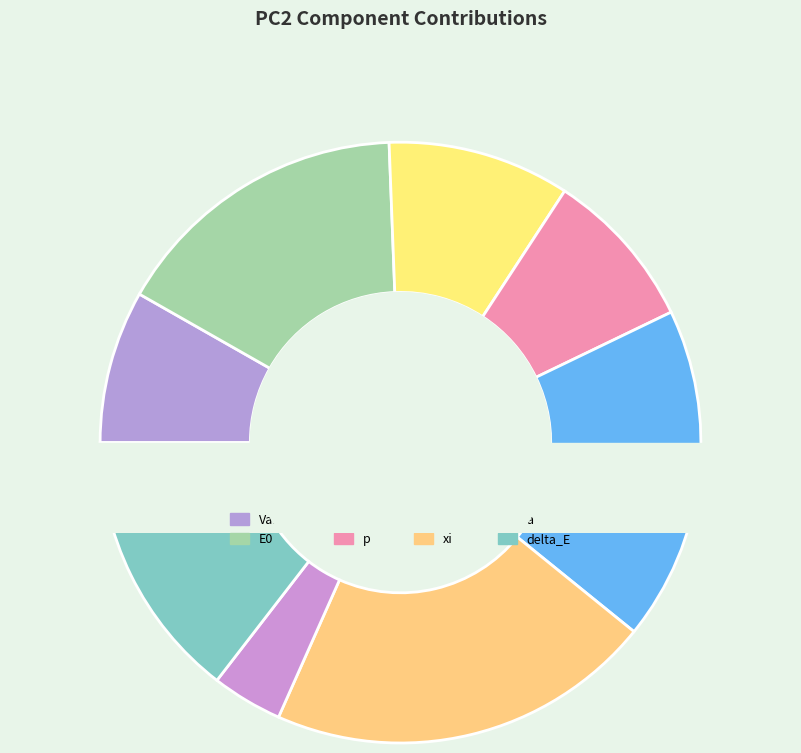

To the nearest percent, what percentage of the pie is E0?

16%